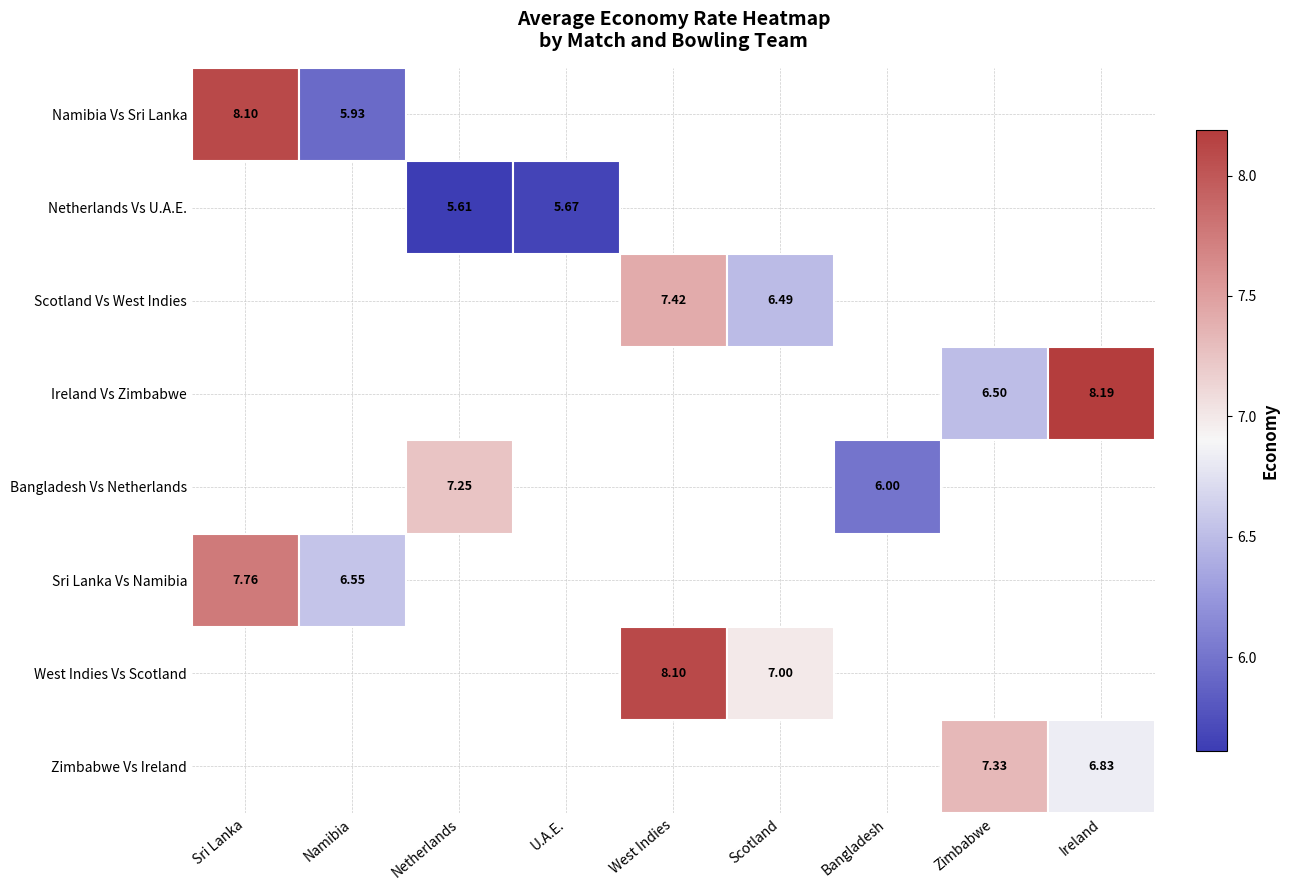

What is the total value across all series at Namibia?

12.5